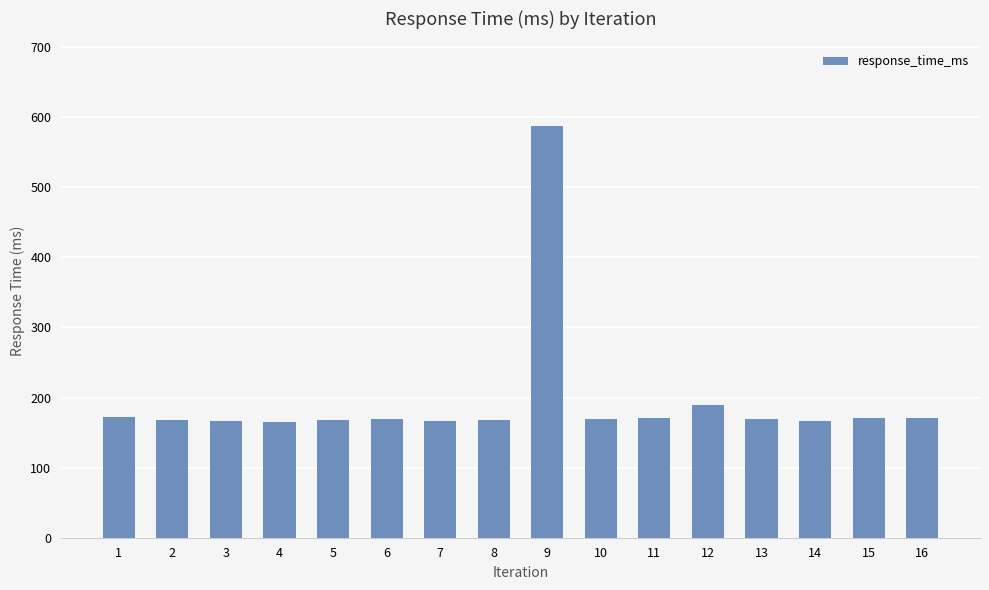

What is the difference between the second highest and second lowest values?

22.9